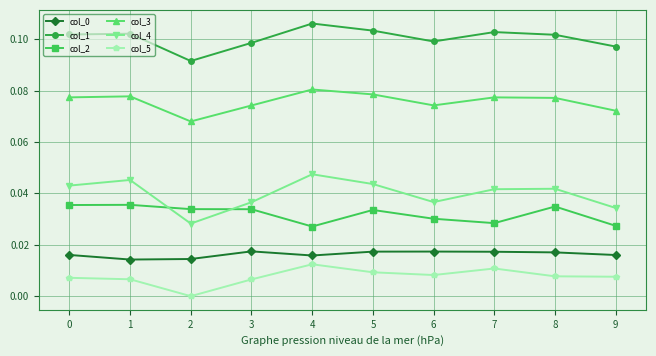

How many interior local valleys does the col_1 series have?

2